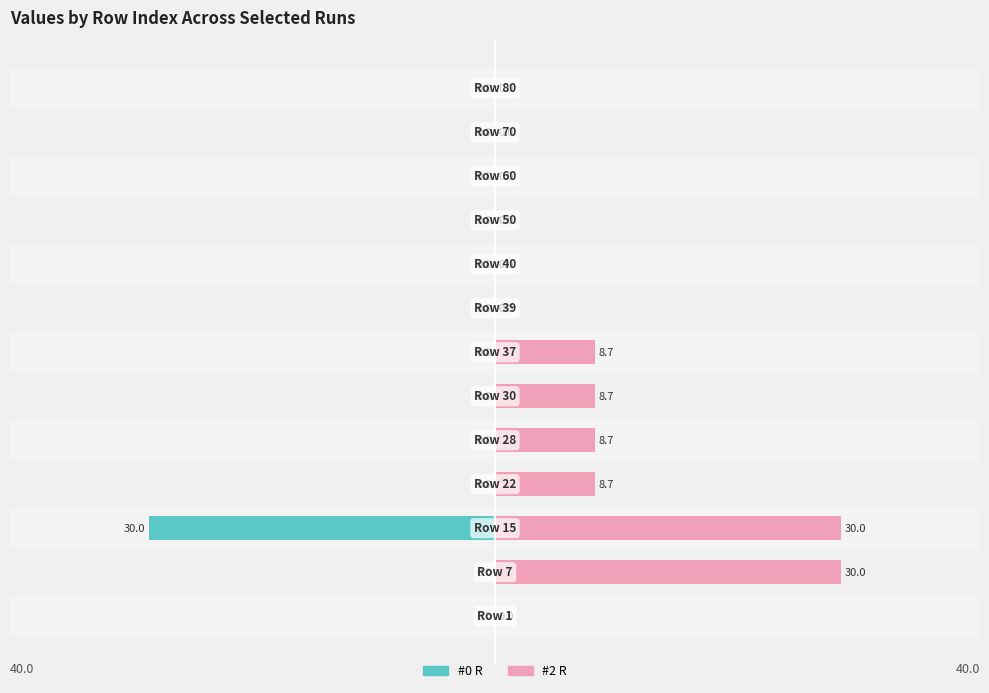

Reading left to right, extract all data points from this chart.

#0 R: 0.0	0.0	-30.0	0.0	0.0	0.0	0.0	0.0	0.0	0.0	0.0	0.0	0.0
#2 R: 0.0	30.0	30.0	8.7	8.7	8.7	8.7	0.0	0.0	0.0	0.0	0.0	0.0